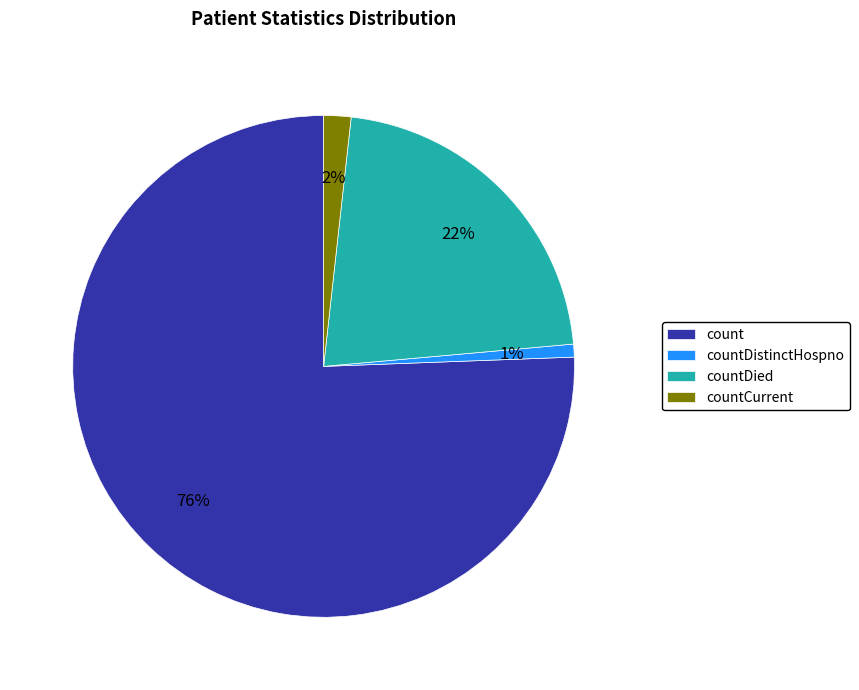

Which category has the biggest portion of the pie?

count